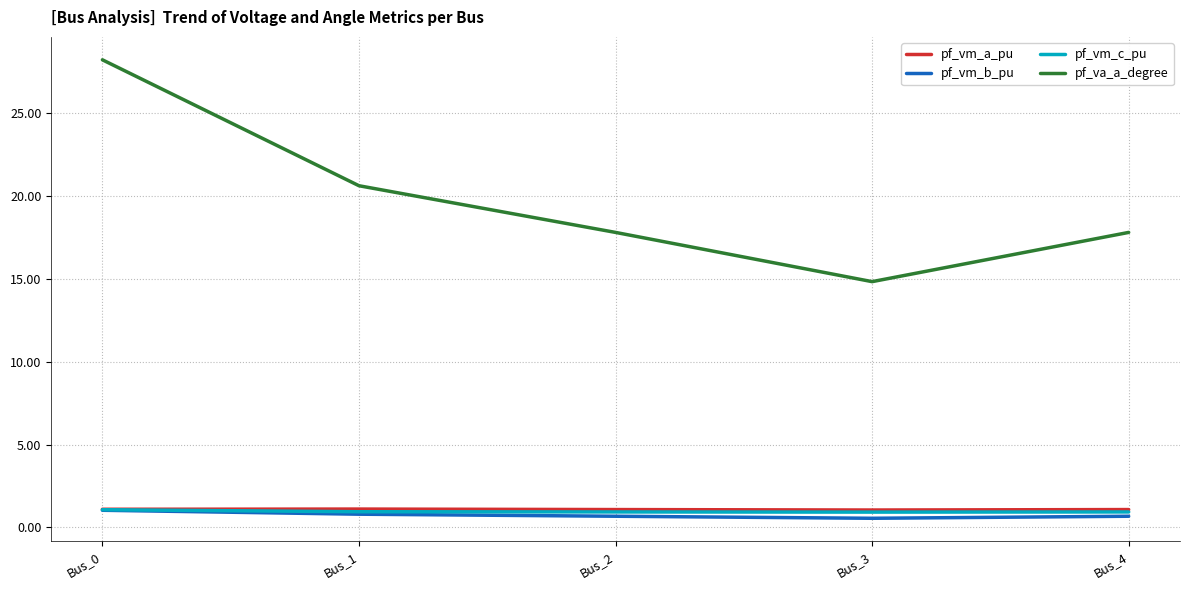

True or false: pf_va_a_degree and pf_vm_a_pu cross at least once.

False